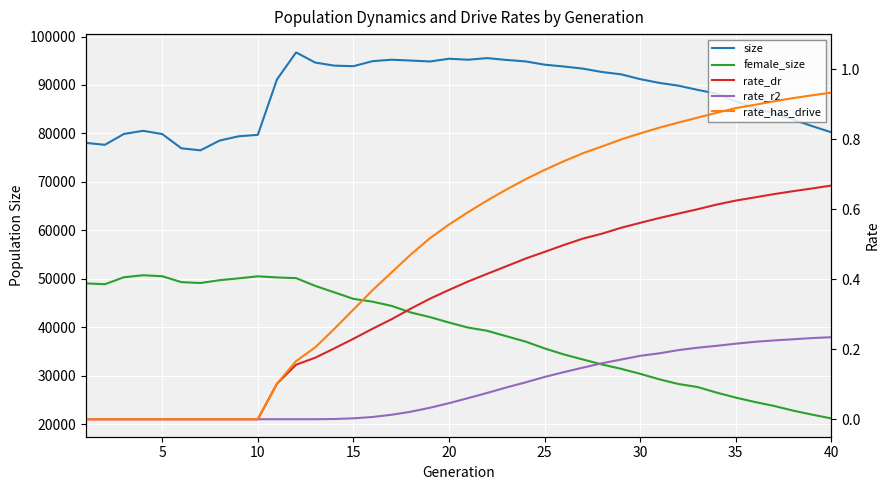

True or false: size and female_size intersect in this chart.

False